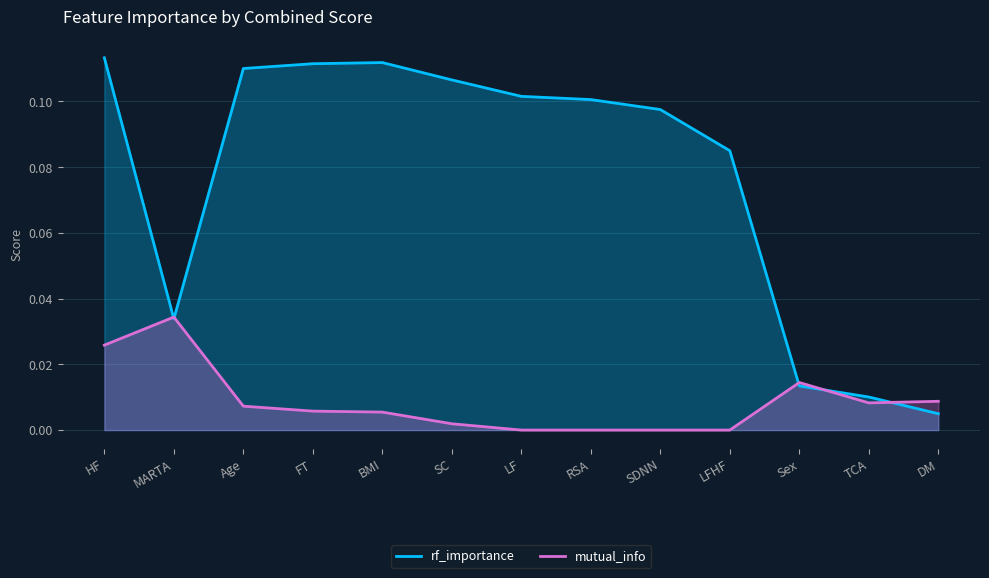

True or false: rf_importance and mutual_info intersect in this chart.

True